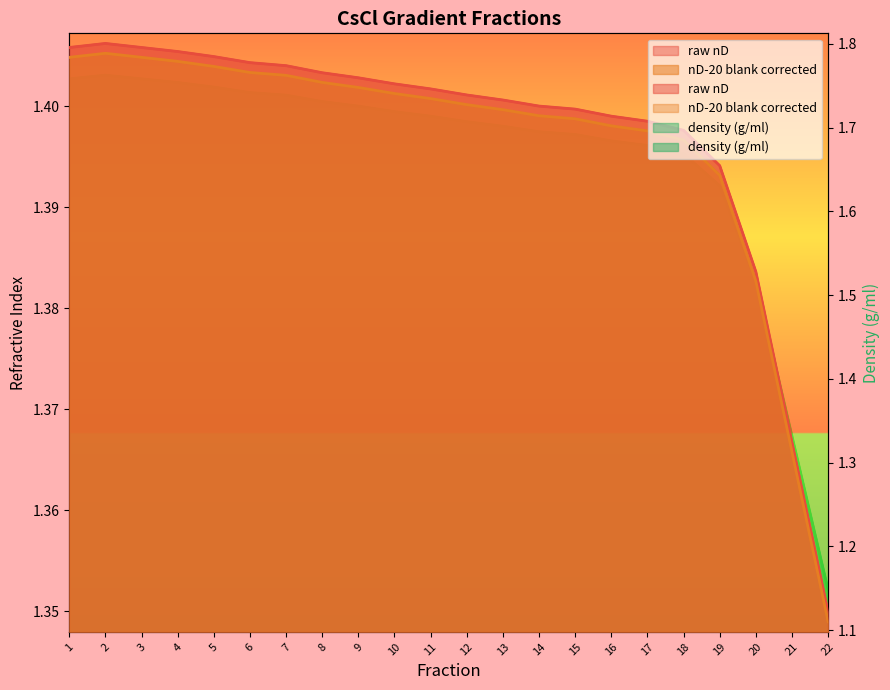

True or false: density (g/ml) and raw nD cross at least once.

False